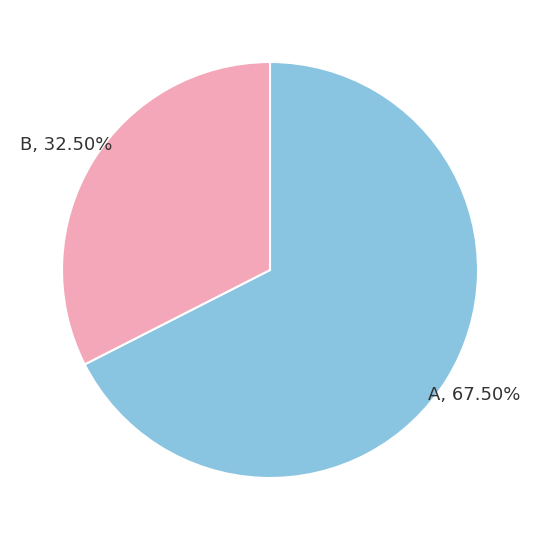

Which category has the smallest portion of the pie?

B